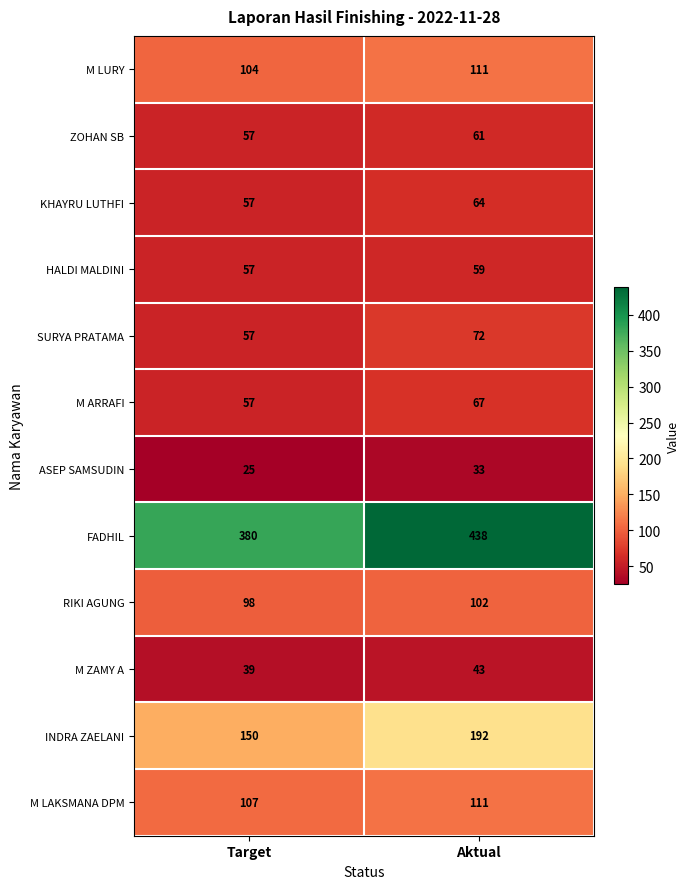

Reading left to right, extract all data points from this chart.

M LURY: 104	111
ZOHAN SB: 57	61
KHAYRU LUTHFI: 57	64
HALDI MALDINI: 57	59
SURYA PRATAMA: 57	72
M ARRAFI: 57	67
ASEP SAMSUDIN: 25	33
FADHIL: 380	438
RIKI AGUNG: 98	102
M ZAMY A: 39	43
INDRA ZAELANI: 150	192
M LAKSMANA DPM: 107	111